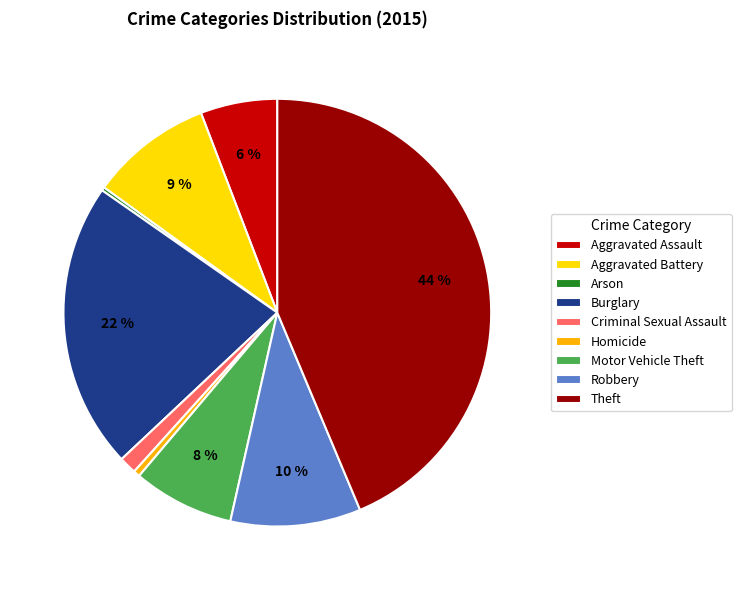

Which category has the biggest portion of the pie?

Theft